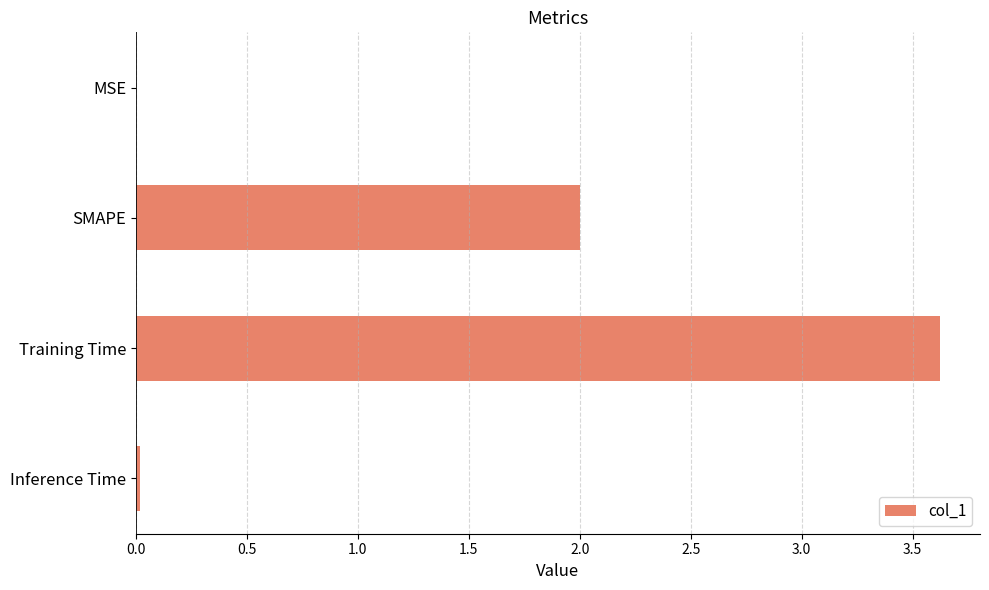

Which has a higher value, Inference Time or Training Time?

Training Time